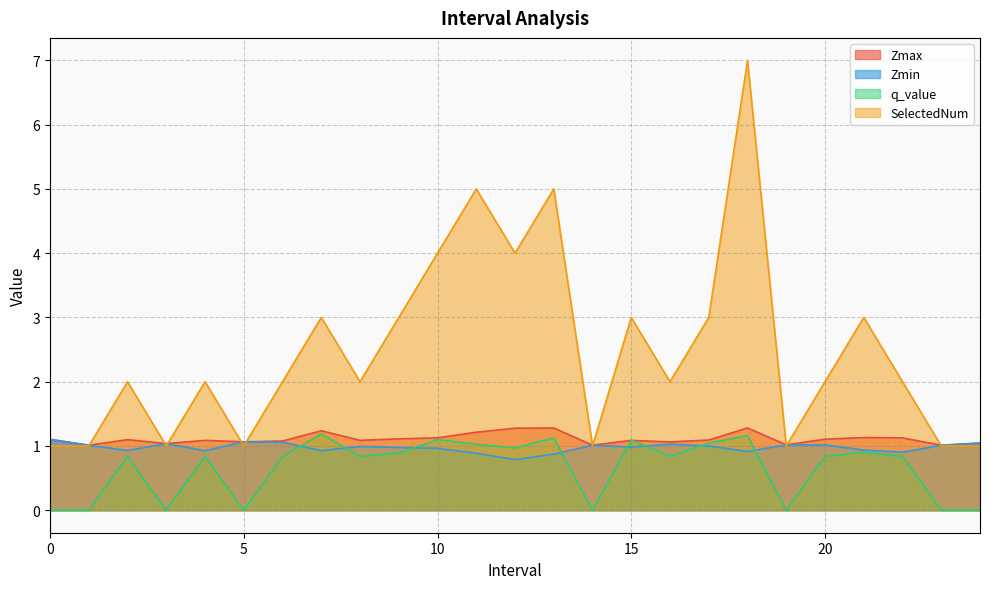

Reading left to right, extract all data points from this chart.

Zmax: 0=1.1	1=1.0	2=1.1	3=1.0	4=1.1	5=1.1	6=1.1	7=1.2	8=1.1	9=1.1	10=1.1	11=1.2	12=1.3	13=1.3	14=1.0	15=1.1	16=1.1	17=1.1	18=1.3	19=1.0	20=1.1	21=1.1	22=1.1	23=1.0	24=1.0
Zmin: 0=1.1	1=1.0	2=0.9	3=1.0	4=0.9	5=1.1	6=1.1	7=0.9	8=1.0	9=1.0	10=1.0	11=0.9	12=0.8	13=0.9	14=1.0	15=1.0	16=1.0	17=1.0	18=0.9	19=1.0	20=1.0	21=0.9	22=0.9	23=1.0	24=1.0
q_value: 0=-0.0	1=-0.0	2=0.8	3=-0.0	4=0.8	5=-0.0	6=0.8	7=1.2	8=0.8	9=0.9	10=1.1	11=1.0	12=1.0	13=1.1	14=-0.0	15=1.1	16=0.8	17=1.0	18=1.2	19=-0.0	20=0.8	21=0.9	22=0.8	23=-0.0	24=-0.0
SelectedNum: 0=1.0	1=1.0	2=2.0	3=1.0	4=2.0	5=1.0	6=2.0	7=3.0	8=2.0	9=3.0	10=4.0	11=5.0	12=4.0	13=5.0	14=1.0	15=3.0	16=2.0	17=3.0	18=7.0	19=1.0	20=2.0	21=3.0	22=2.0	23=1.0	24=1.0